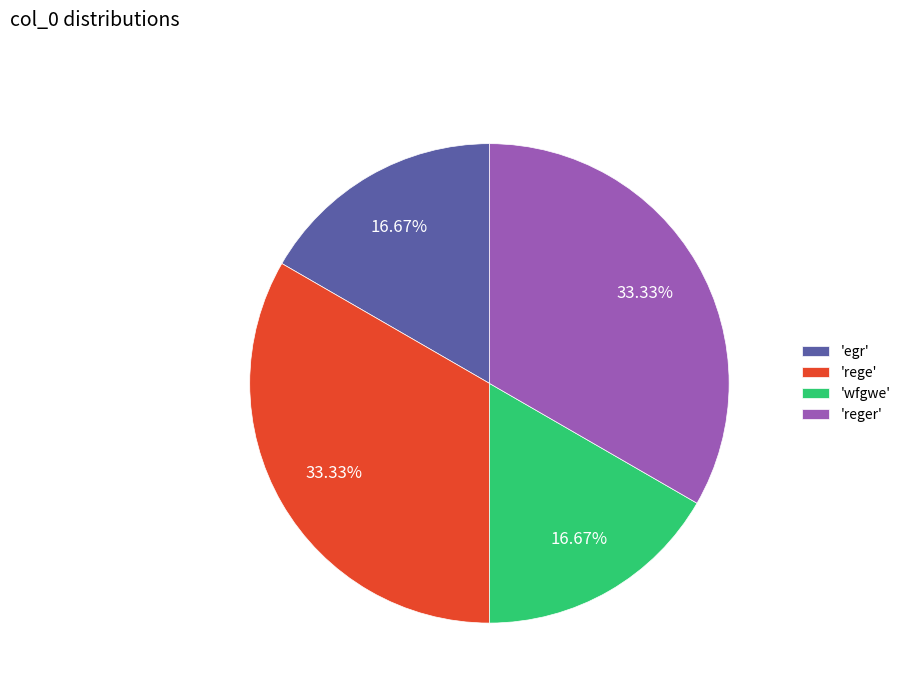

What is the ratio of the value at 'egr' to the value at 'wfgwe'?

1.0